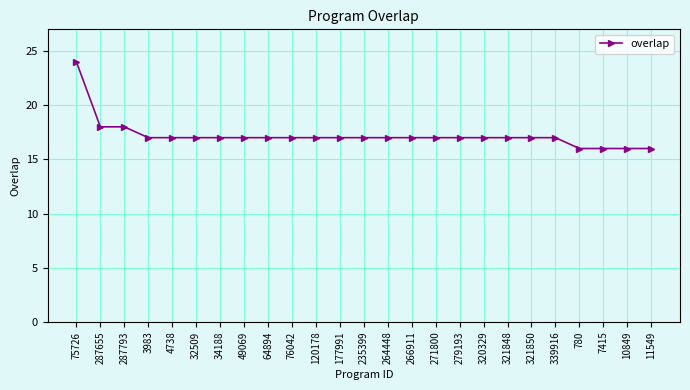

The value at 271800 is 17. True or false?

True